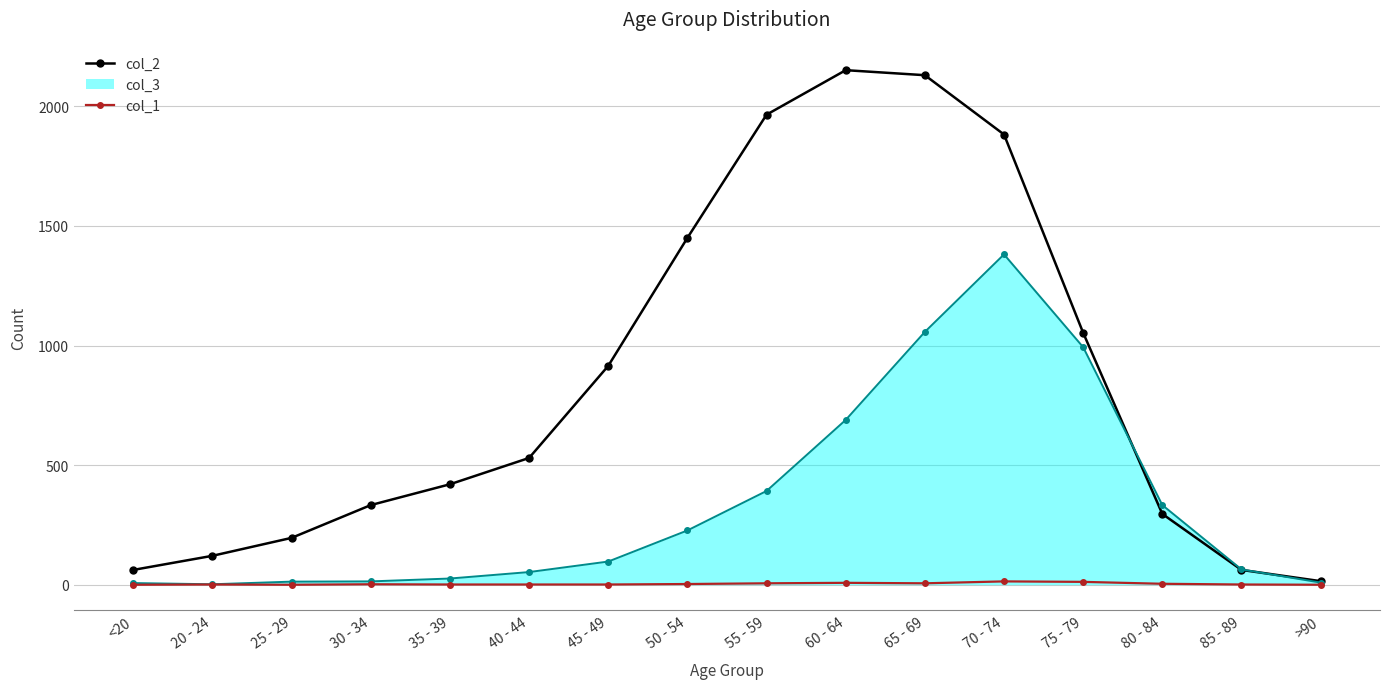

List the series in order of their overall mean, lowest first.

col_1, col_3, col_2